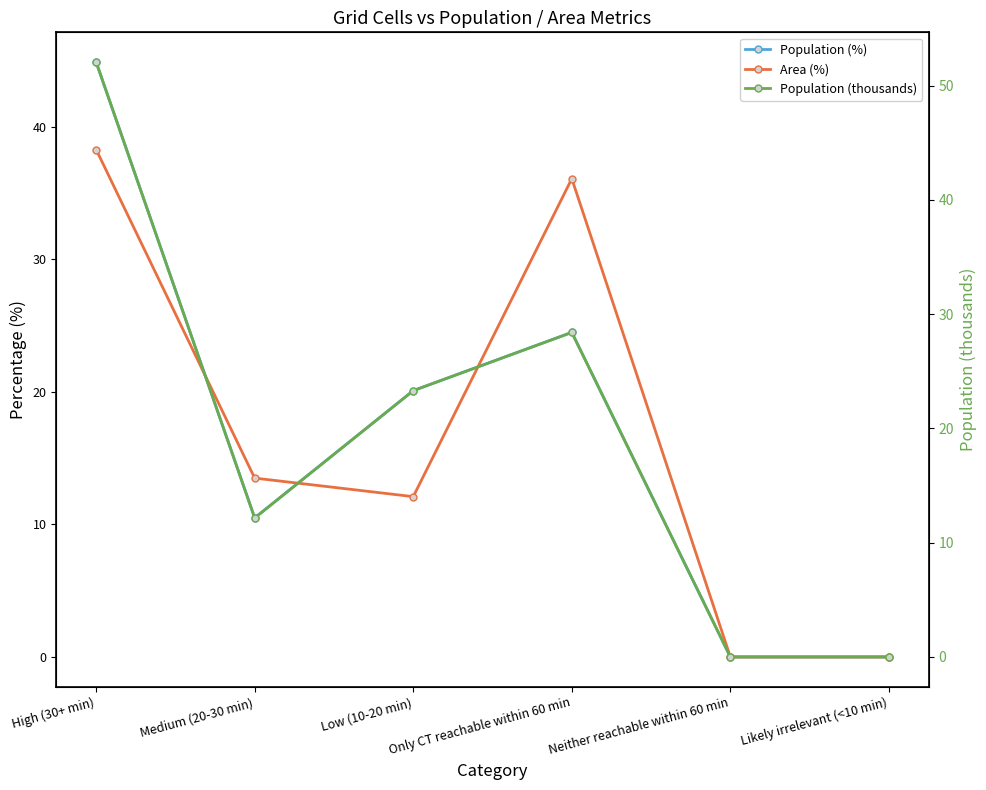

How many positive values does the Population (thousands) series have?

5